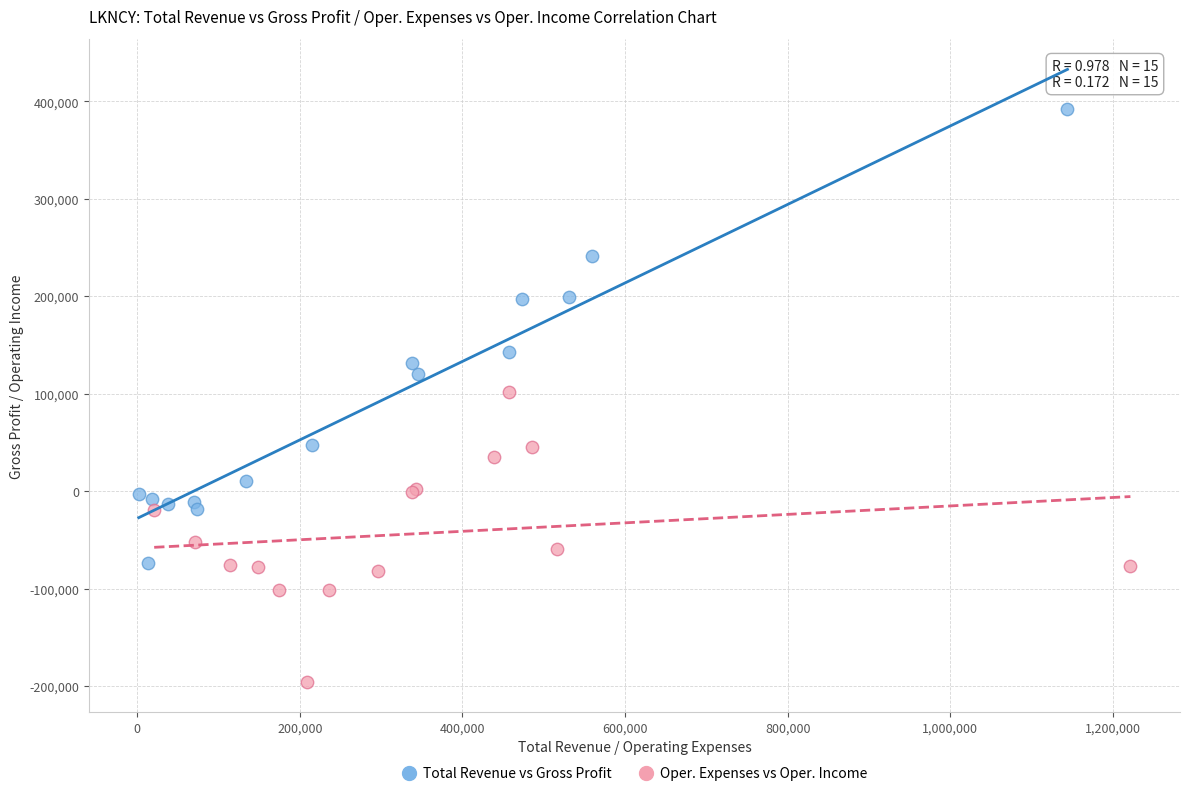

Which series has the largest Y range (max minus min)?

Total Revenue vs Gross Profit